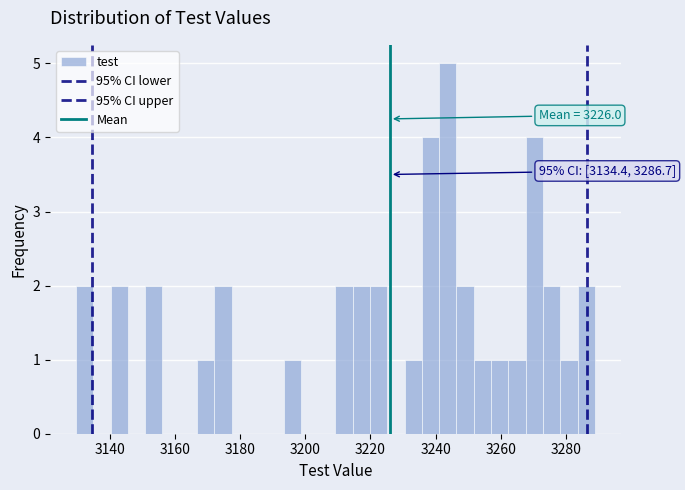

Read against the x-axis, roughly where is the centre of the tallest bar?

3244